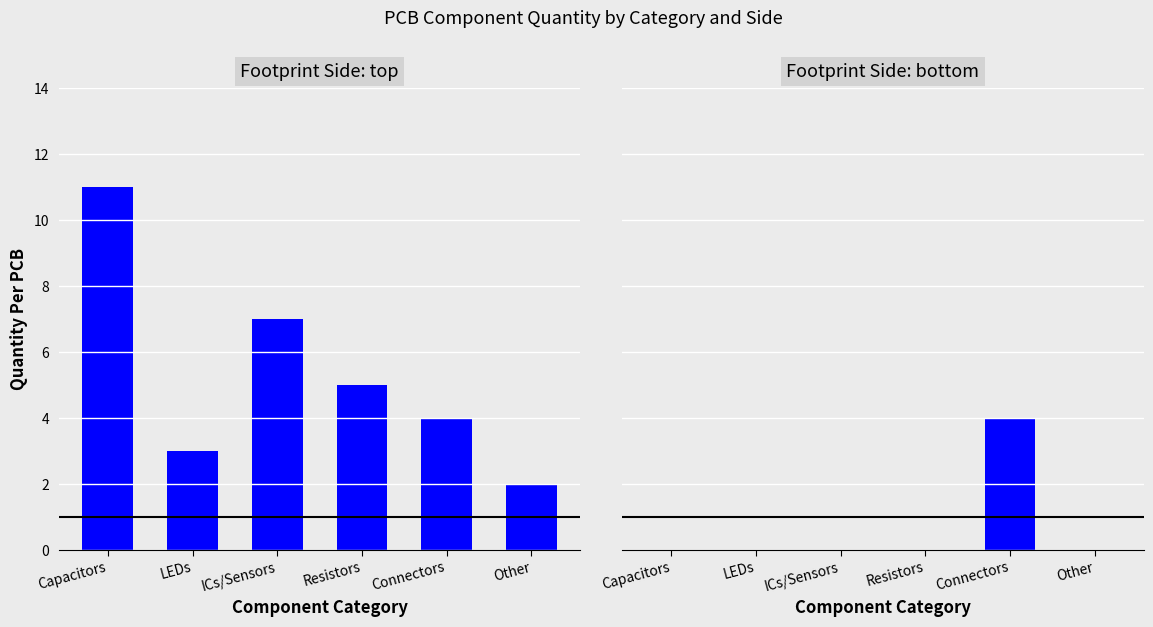

Count the Footprint Side: bottom values in the range 0 to 1.

5